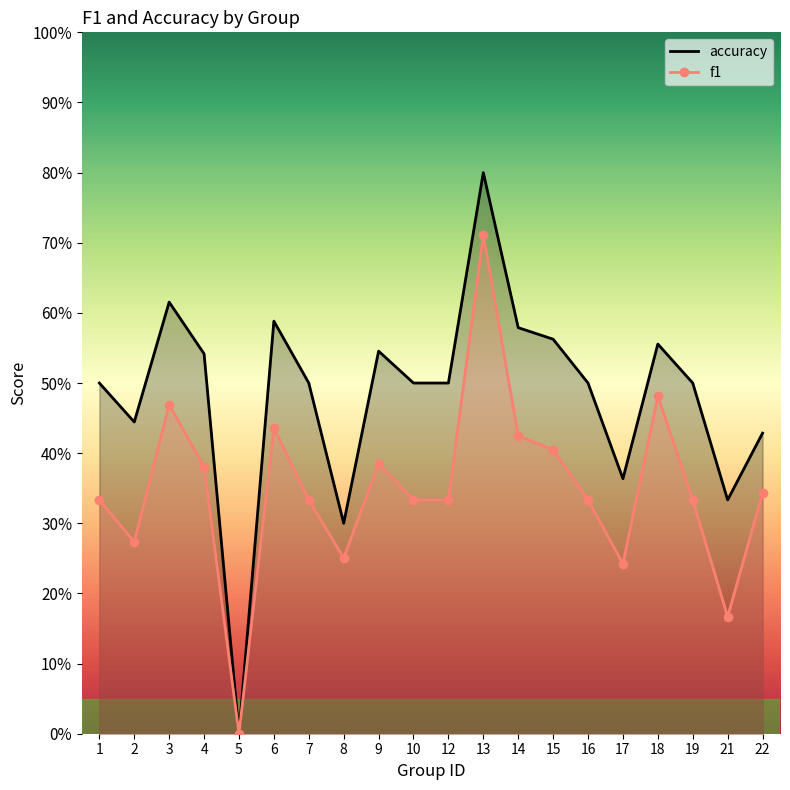

At how many categories does at least one series exceed 0?

19